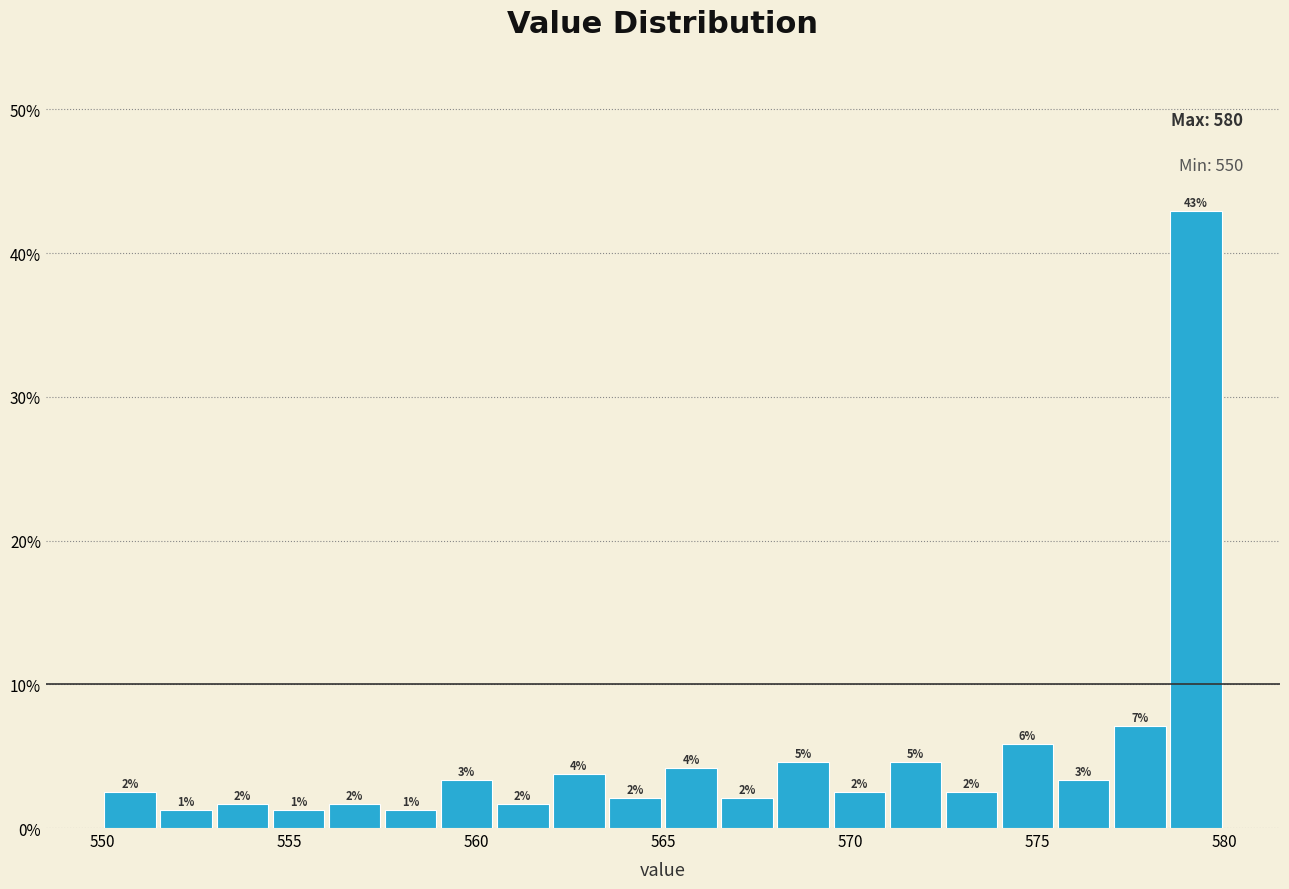

Read against the x-axis, roughly where is the centre of the tallest bar?

579.5